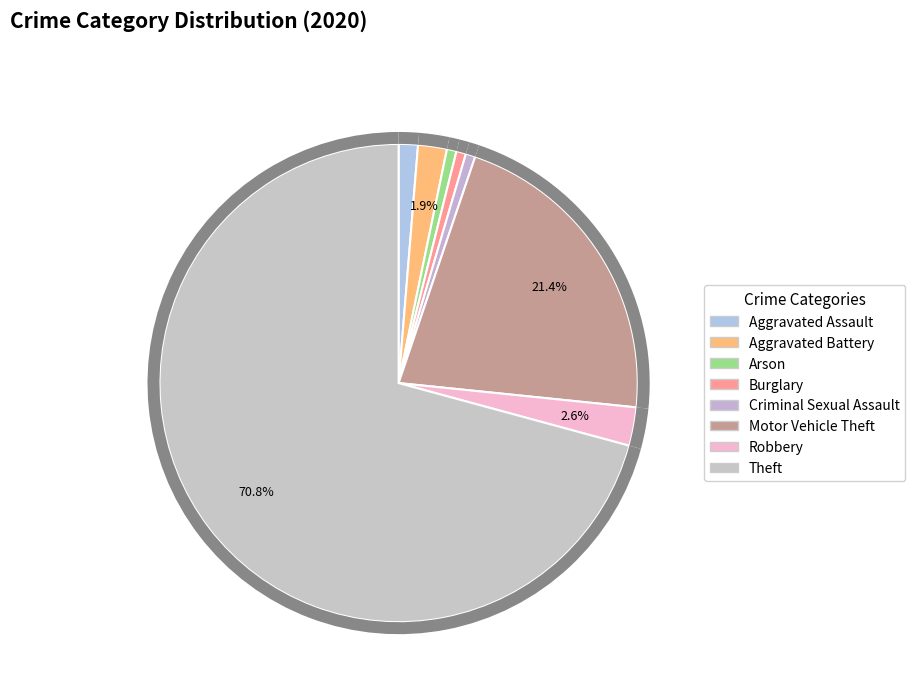

To the nearest percent, what is the difference between the Criminal Sexual Assault and Theft slice percentages?

70%